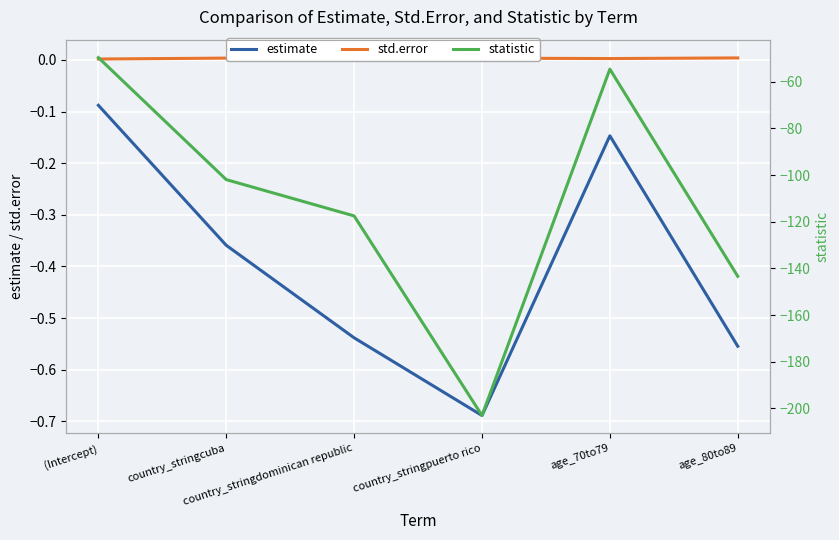

Reading left to right, list all the values displayed in this chart.

estimate: (Intercept)=-0.1	country_stringcuba=-0.4	country_stringdominican republic=-0.5	country_stringpuerto rico=-0.7	age_70to79=-0.1	age_80to89=-0.6
std.error: (Intercept)=0.0	country_stringcuba=0.0	country_stringdominican republic=0.0	country_stringpuerto rico=0.0	age_70to79=0.0	age_80to89=0.0
statistic: (Intercept)=-49.7	country_stringcuba=-102.0	country_stringdominican republic=-117.5	country_stringpuerto rico=-203.0	age_70to79=-54.6	age_80to89=-143.4